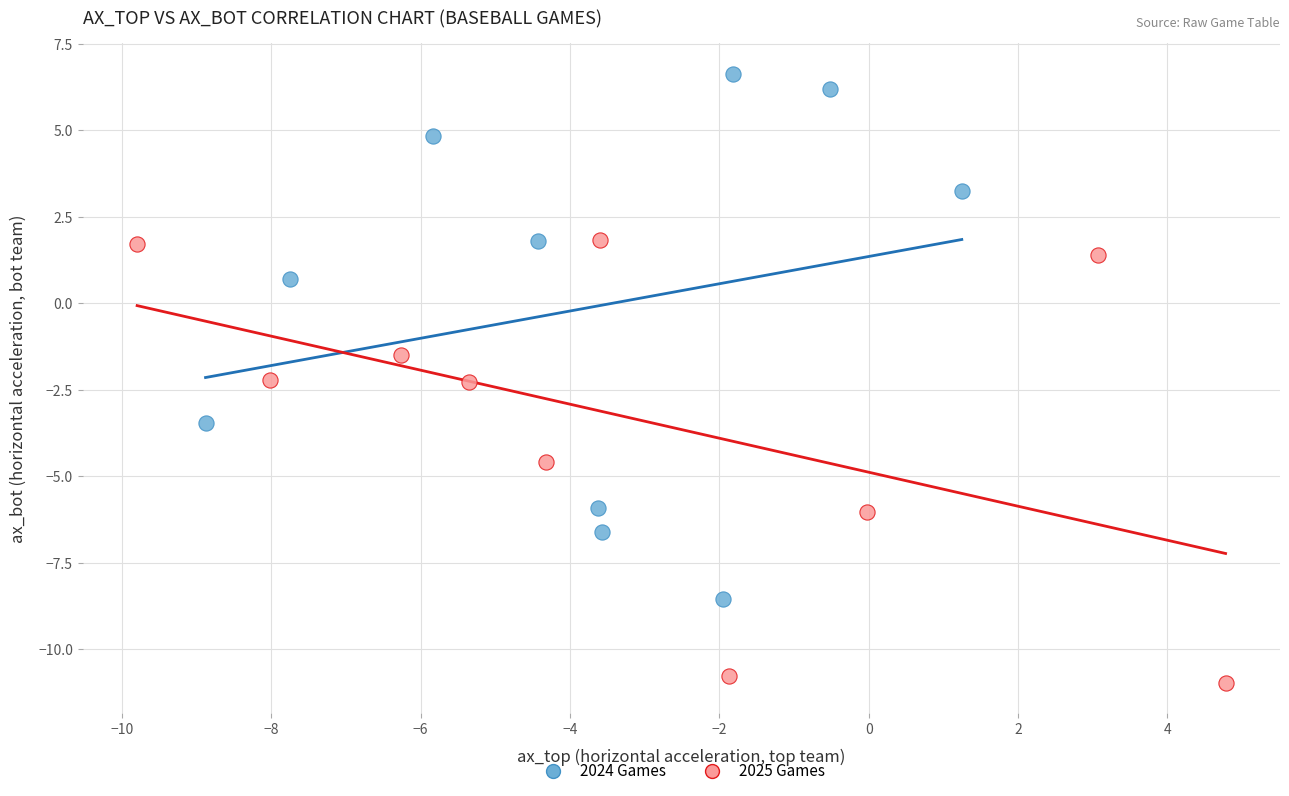

Which series has the largest Y range (max minus min)?

2024 Games